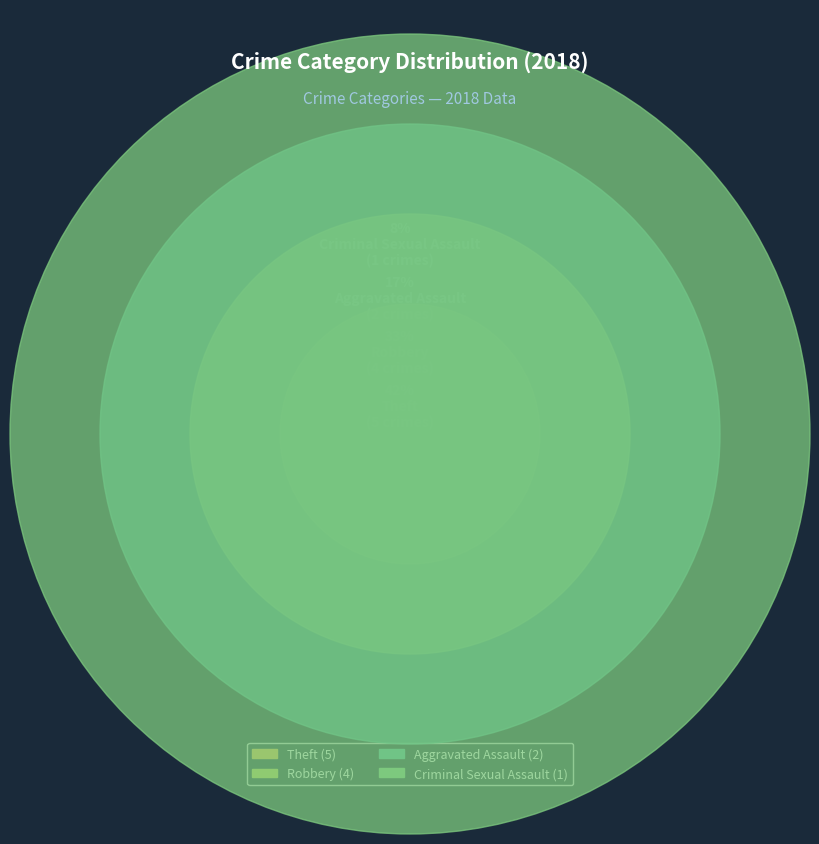

True or false: Aggravated Assault accounts for 26% of the total.

False